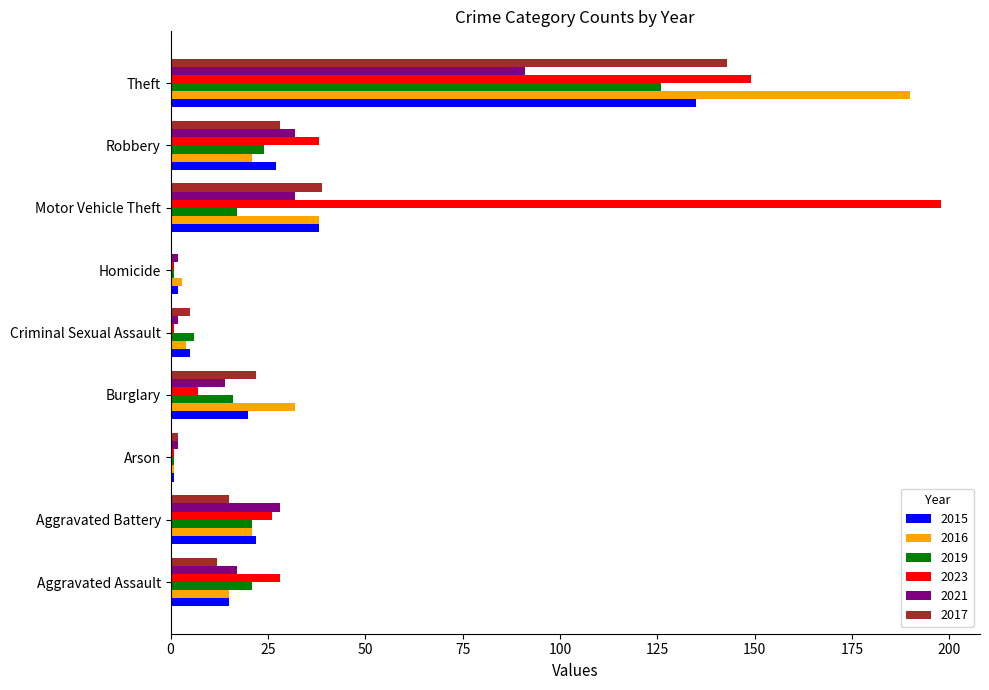

Which series changed the most between Aggravated Battery and Motor Vehicle Theft?

2023